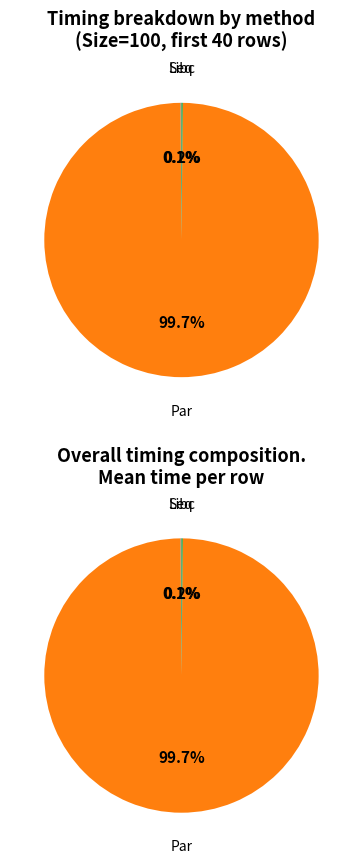

Does 33 represent more than half of the total?

No